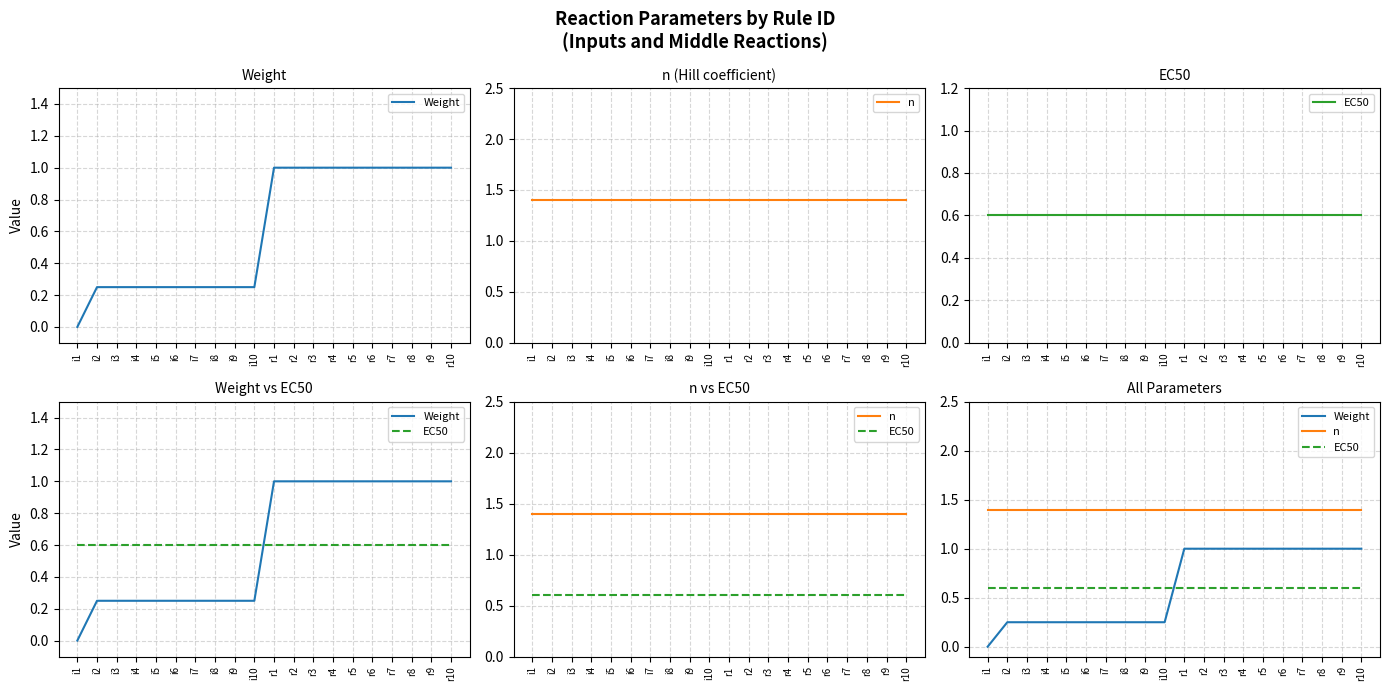

True or false: Weight has a value of 0.0 at i1.

True